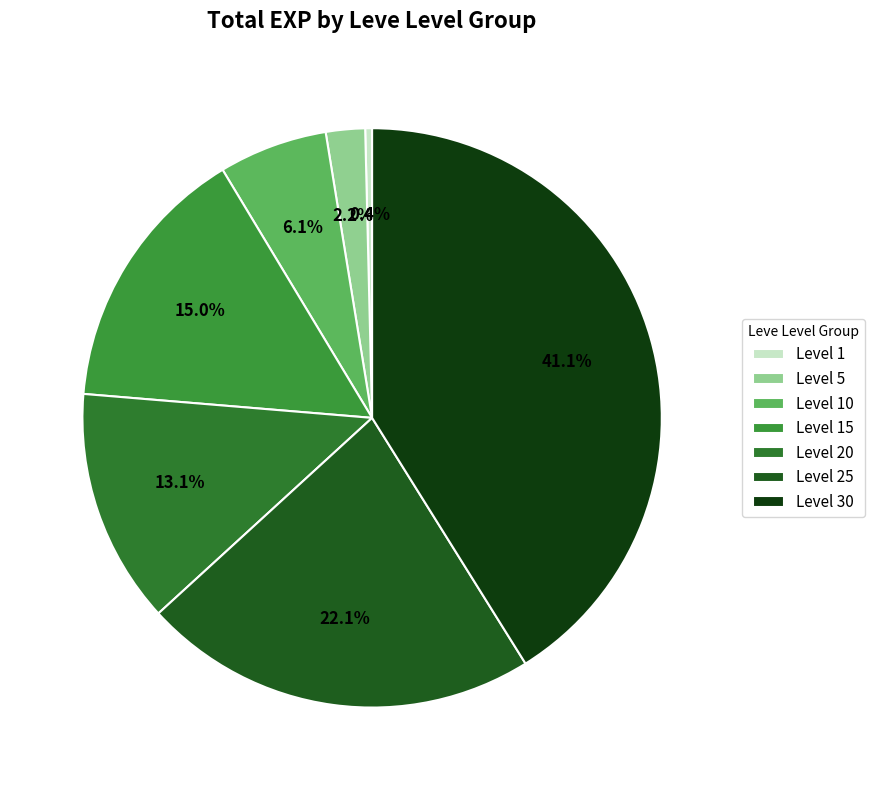

What portion of the pie excludes Level 25?

77.9%